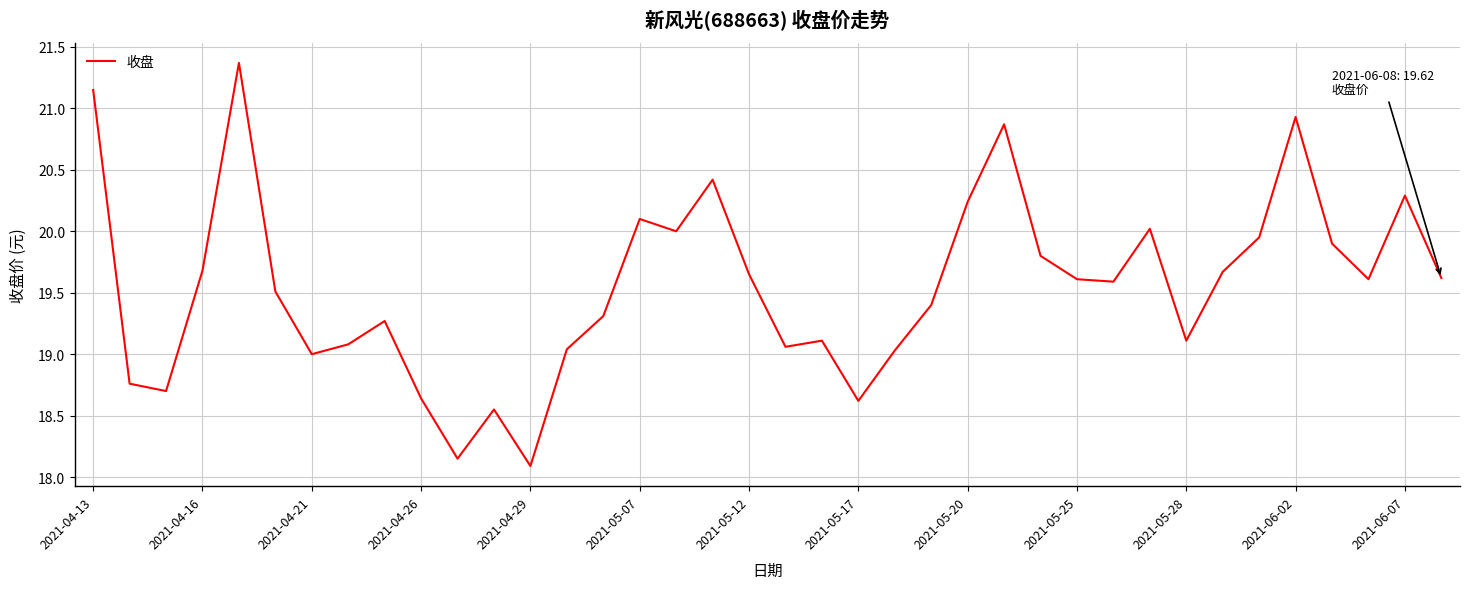

What is the greatest value displayed?

21.4